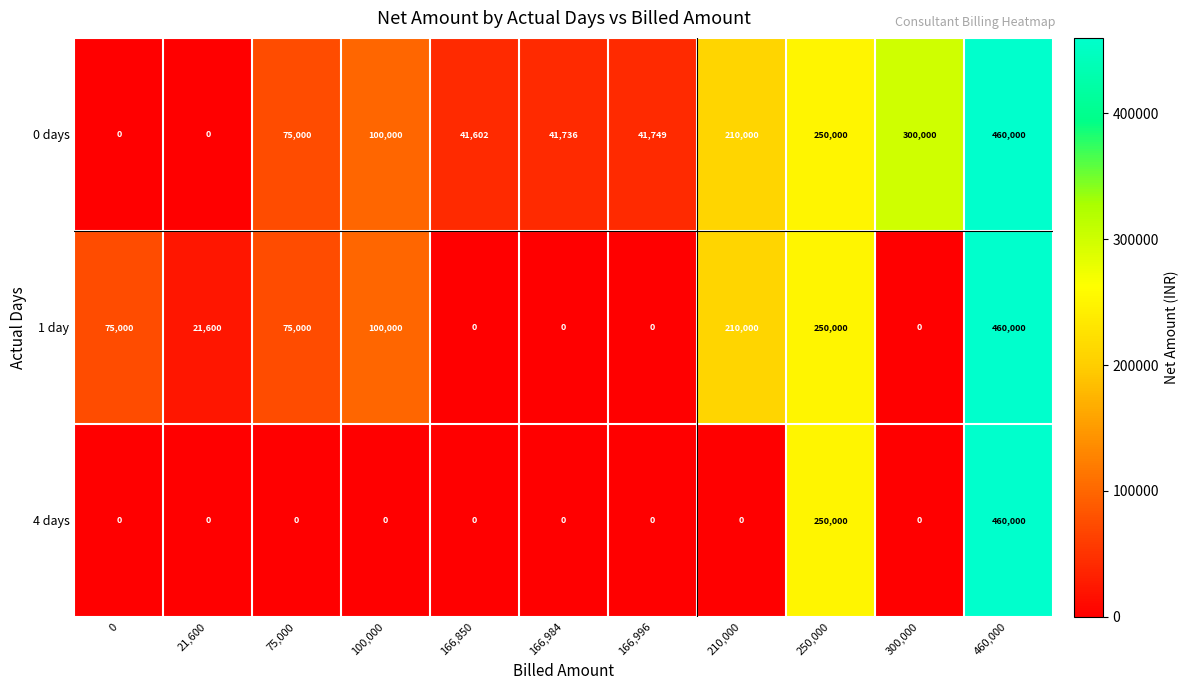

At which category is the sum across all series the highest?

460,000